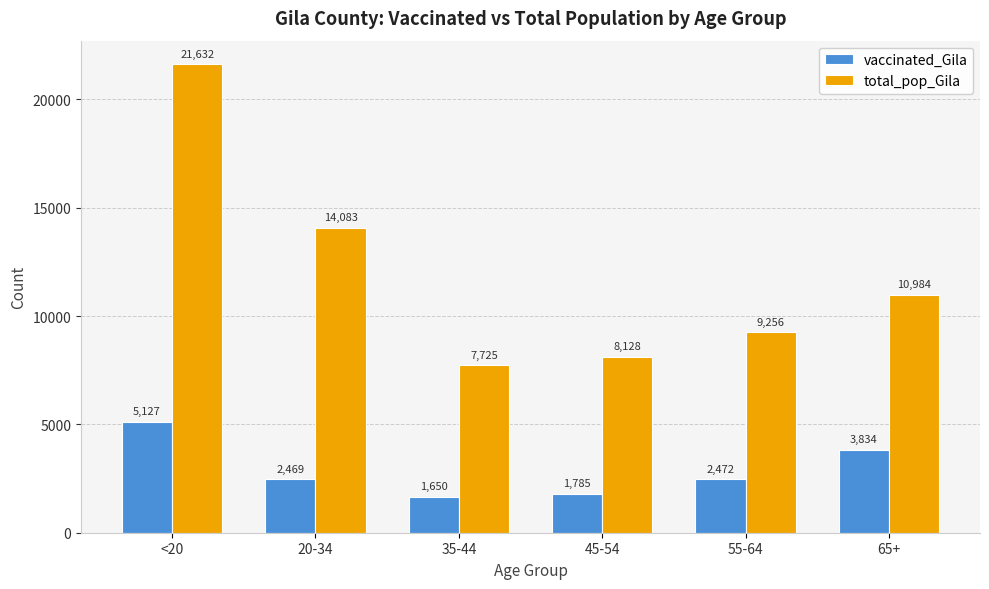

True or false: vaccinated_Gila has a value of 6645 at 65+.

False